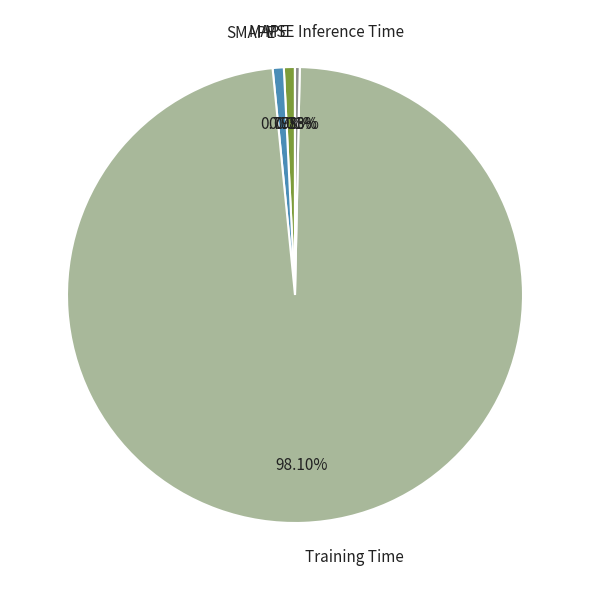

Which slice represents more than half of the pie?

Training Time